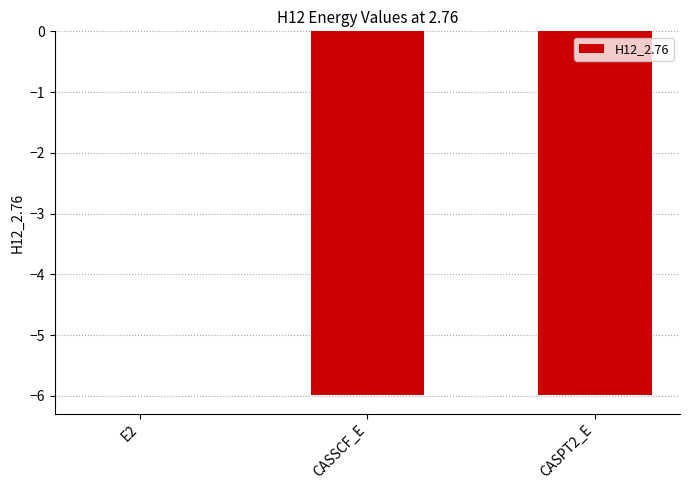

Count the number of categories in the chart.

3